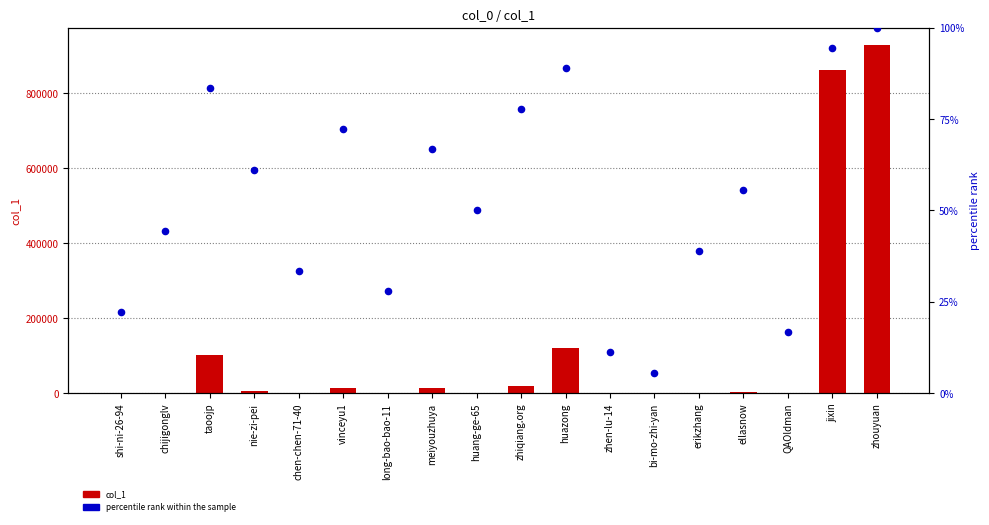

What is the total value across all series at zhouyuan?

929640.0